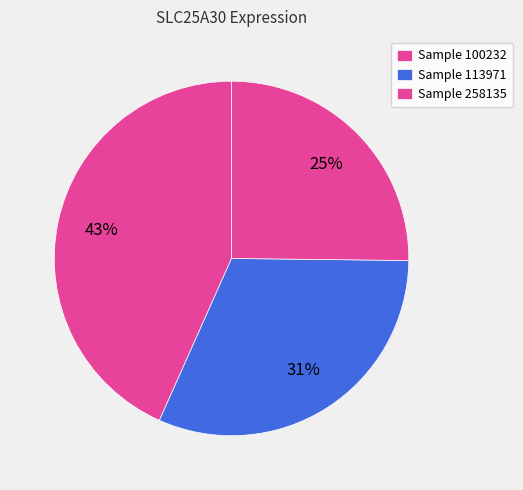

Count the number of slices in the pie.

3